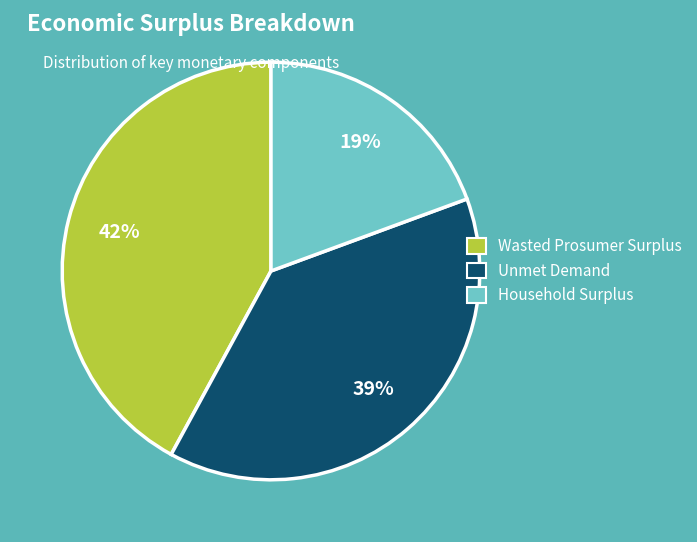

What percentage is the Wasted Prosumer Surplus slice, to the nearest percent?

42%